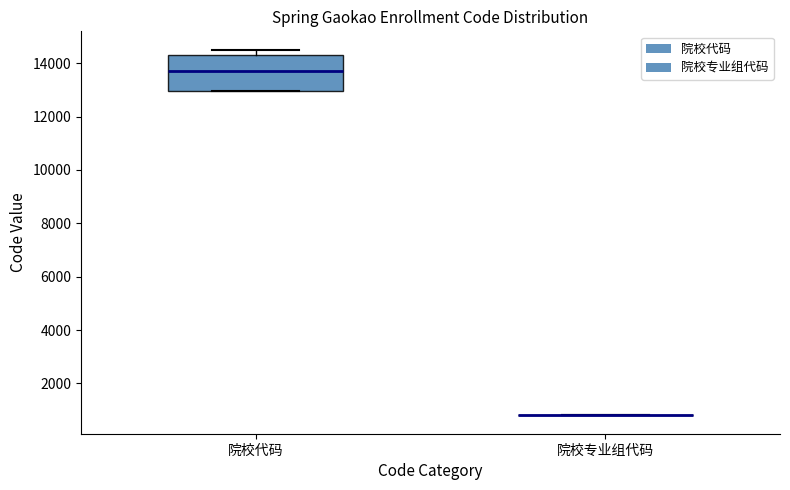

Reading left to right, read every box against the y-axis: the position of its median line, the range the box covers, and the ends of its whiskers. The values are not printed on the chart, so give them approximately, as read against the axis.

院校代码: median 13800, box 13000 to 14400, whiskers 13000 to 14600
院校专业组代码: box collapsed to a line at 800, whiskers 800 to 800